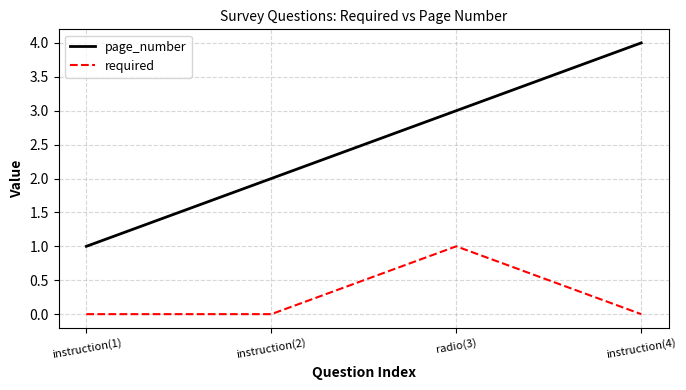

True or false: page_number and required intersect in this chart.

False